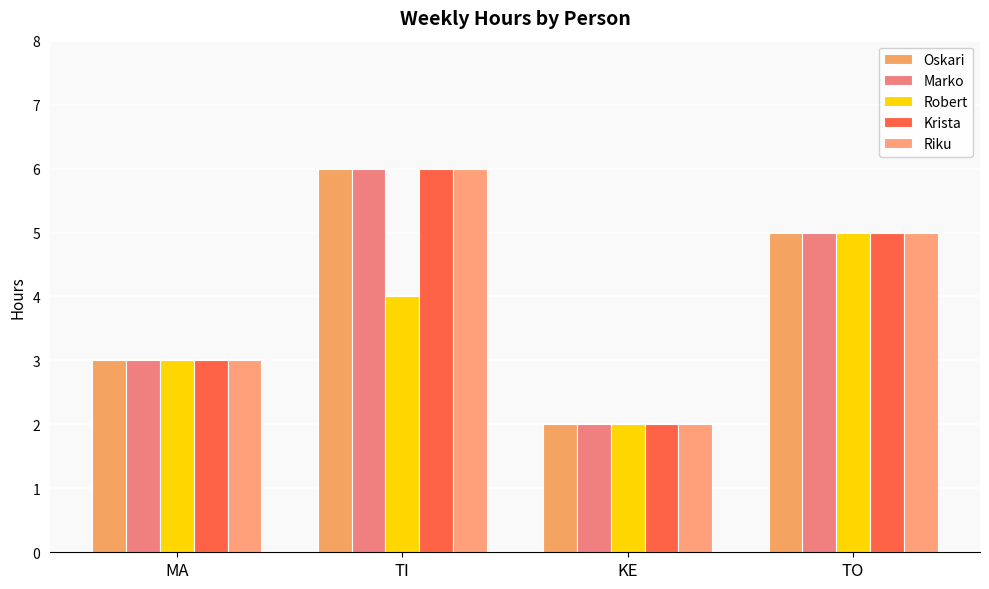

What is the difference between the highest and lowest values at TI?

2